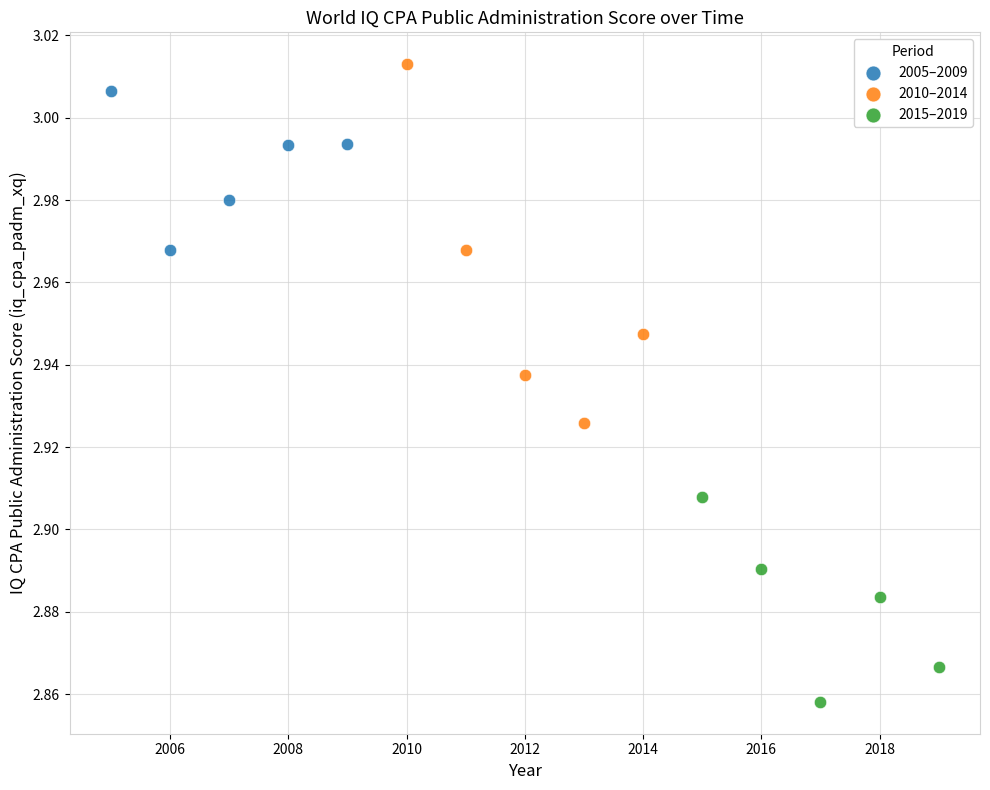

Which series has the widest spread of Y values?

2010–2014